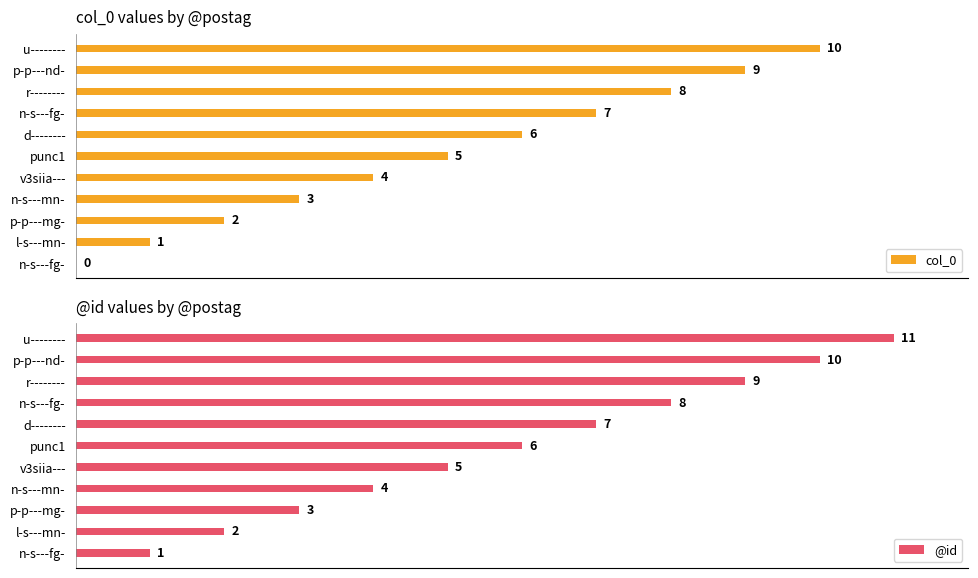

Does the chart contain stacked bars?

No